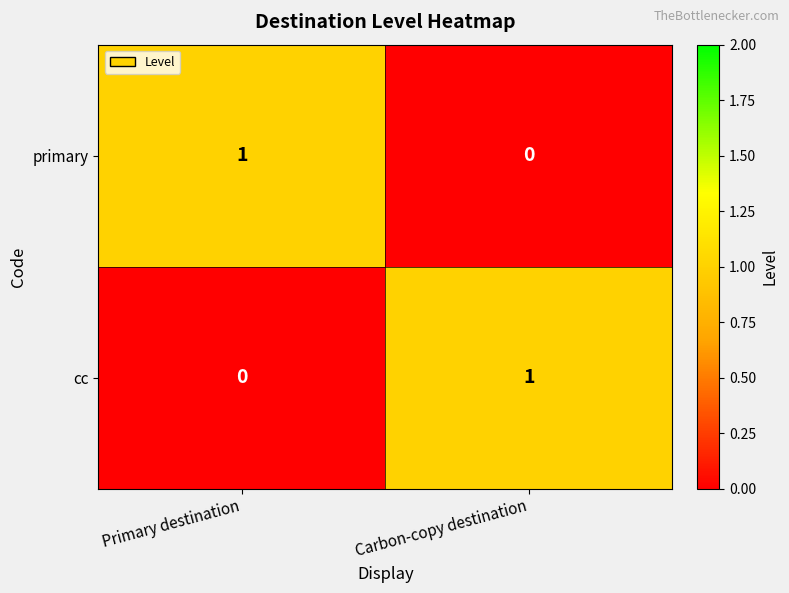

Which category has the lowest value in the primary series?

Carbon-copy destination